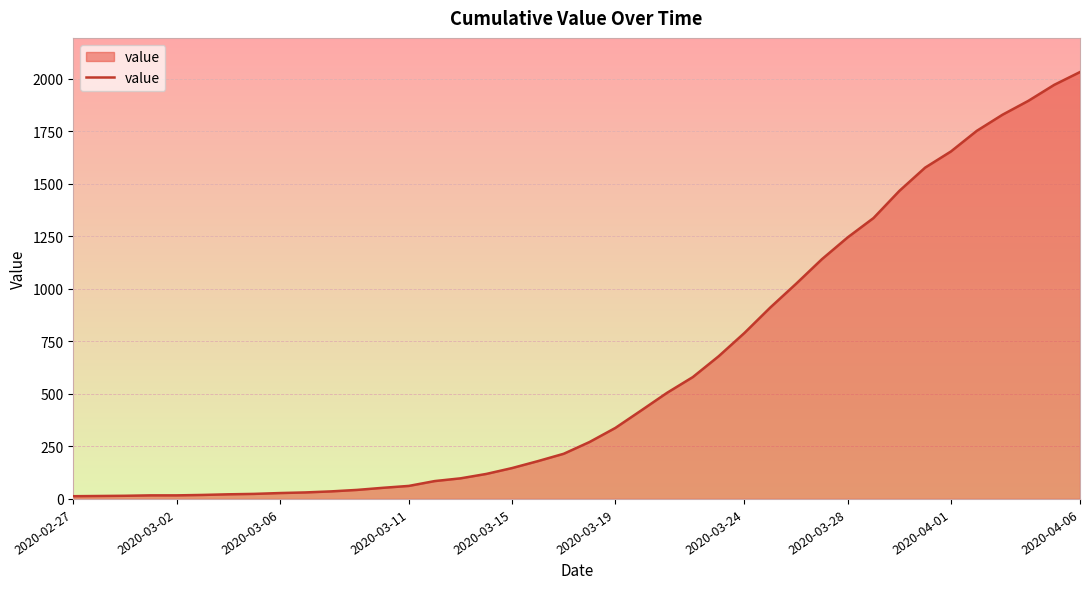

What is the maximum value shown in the chart?

2032